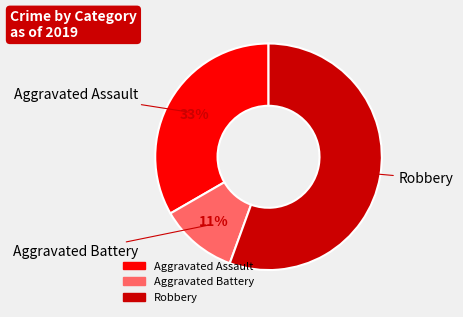

To the nearest percent, what is the difference between the Aggravated Battery and Aggravated Assault slice percentages?

22%